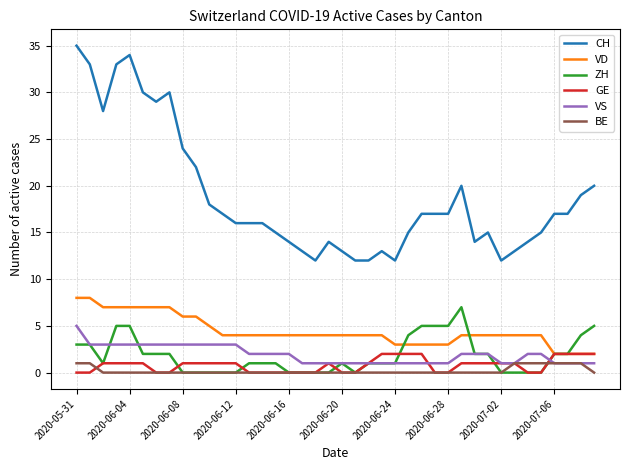

Reading right to left, what are all the values shown in this chart?

CH: 20	19	17	17	15	14	13	12	15	14	20	17	17	17	15	12	13	12	12	13	14	12	13	14	15	16	16	16	17	18	22	24	30	29	30	34	33	28	33	35
VD: 2	2	2	2	4	4	4	4	4	4	4	3	3	3	3	3	4	4	4	4	4	4	4	4	4	4	4	4	4	5	6	6	7	7	7	7	7	7	8	8
ZH: 5	4	2	2	0	0	0	0	2	2	7	5	5	5	4	1	1	1	0	1	0	0	0	0	1	1	1	0	0	0	0	0	2	2	2	5	5	1	3	3
GE: 2	2	2	2	0	0	1	1	1	1	1	0	0	2	2	2	2	1	0	0	1	0	0	0	0	0	0	1	1	1	1	1	0	0	1	1	1	1	0	0
VS: 1	1	1	1	2	2	1	1	2	2	2	1	1	1	1	1	1	1	1	1	1	1	1	2	2	2	2	3	3	3	3	3	3	3	3	3	3	3	3	5
BE: 0	1	1	1	1	1	1	0	0	0	0	0	0	0	0	0	0	0	0	0	0	0	0	0	0	0	0	0	0	0	0	0	0	0	0	0	0	0	1	1